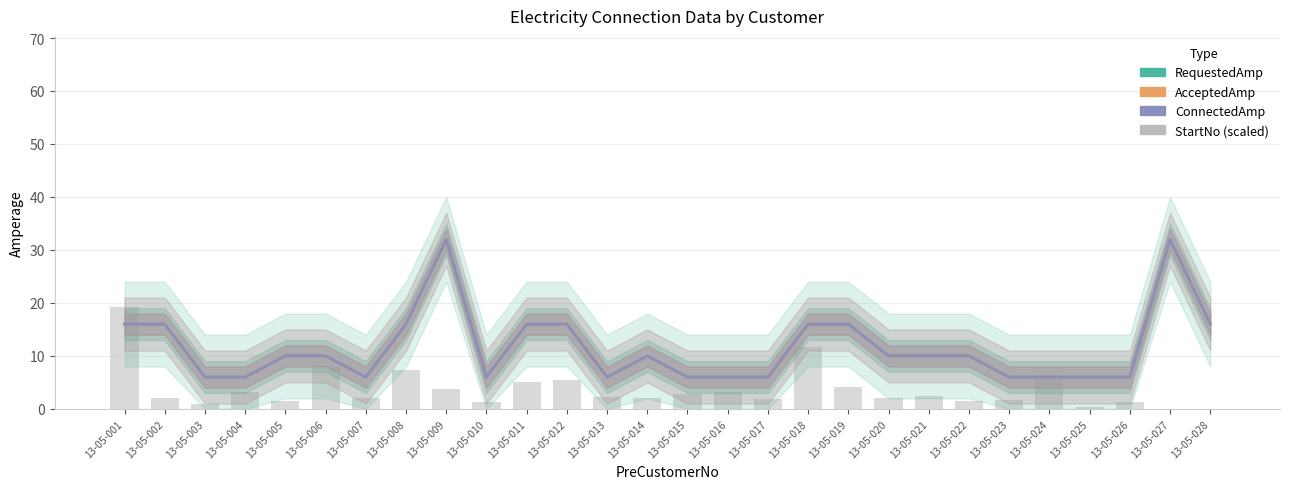

What are all the series names shown in the legend?

RequestedAmp, AcceptedAmp, ConnectedAmp, StartNo (scaled)